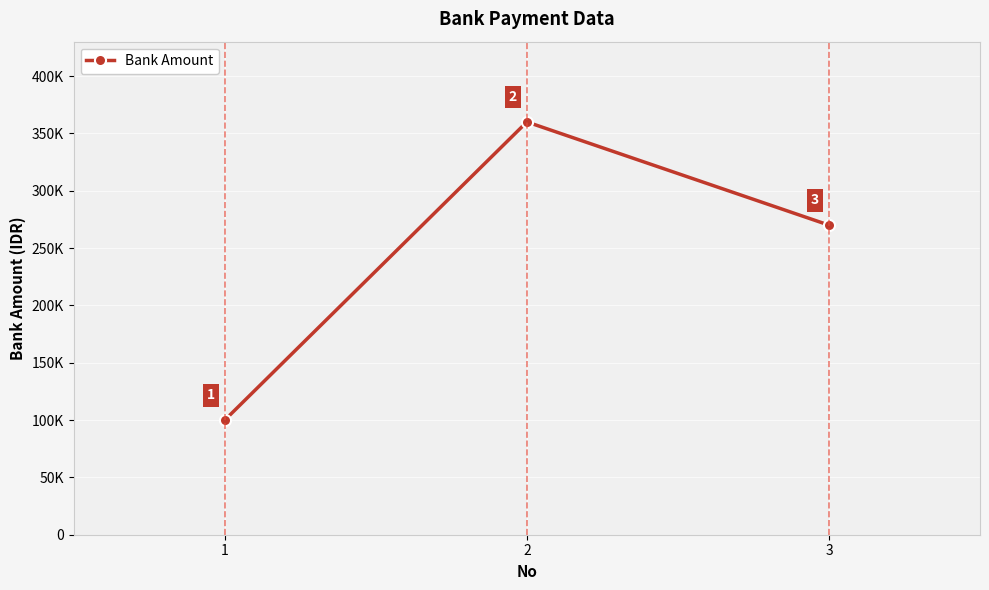

At which label does the data first exceed 270000?

2